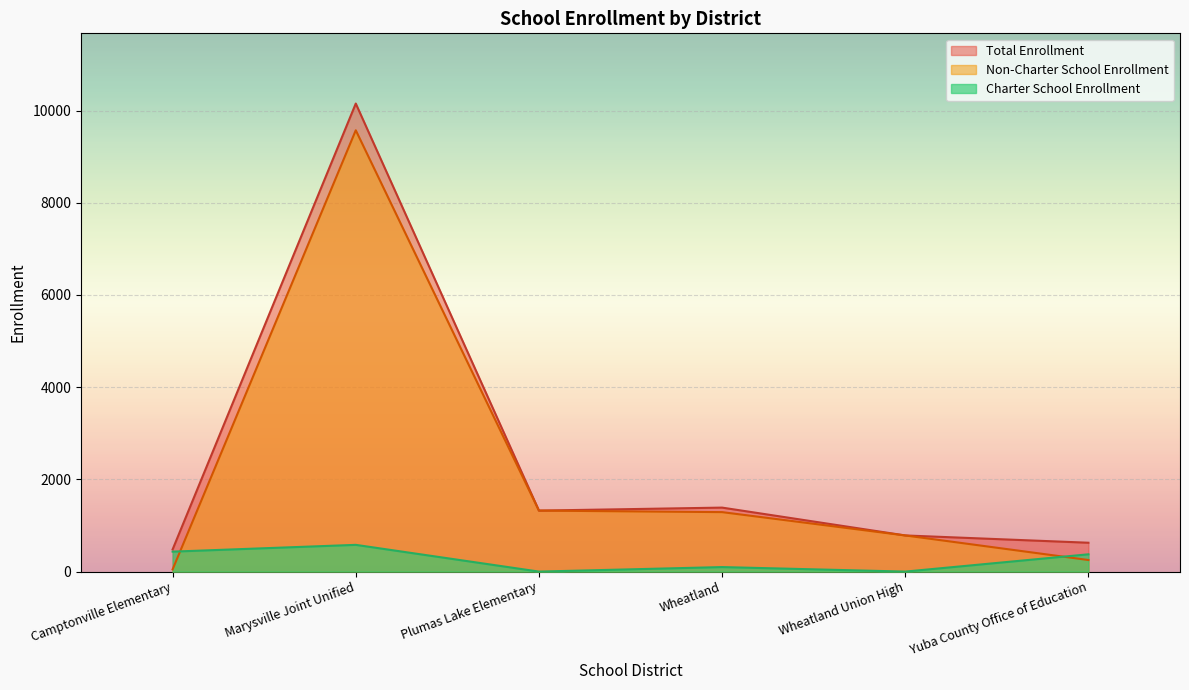

How many values in the Charter School Enrollment series exceed 375?

2